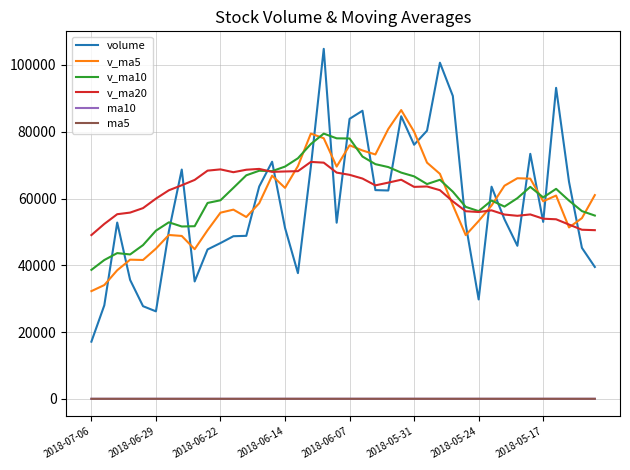

What is the minimum value for v_ma20?

49059.7